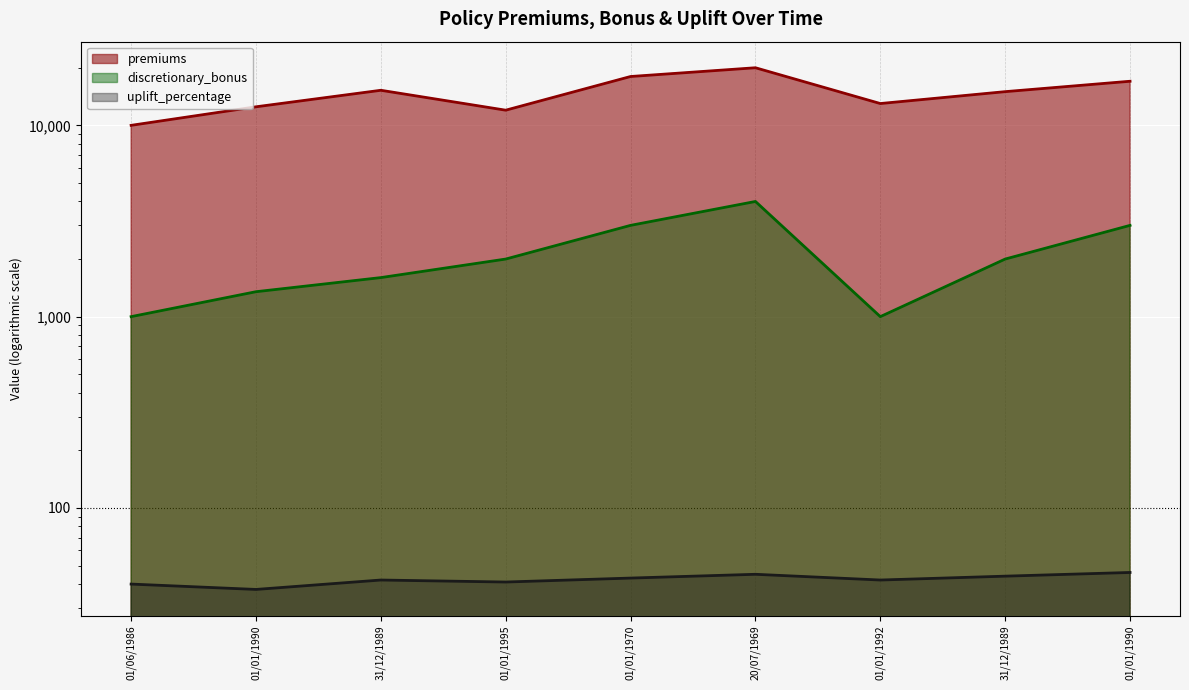

Which series has the widest spread of values?

premiums